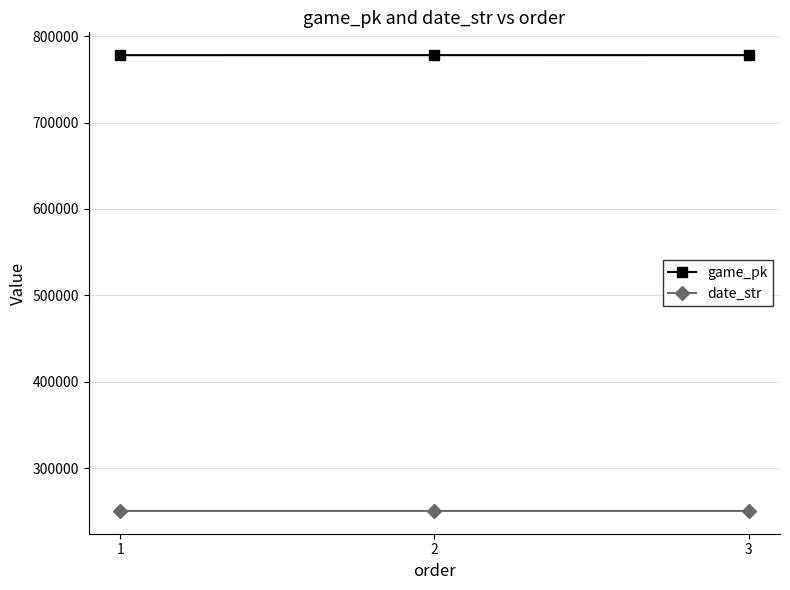

List the series in order of their peak value, highest first.

game_pk, date_str